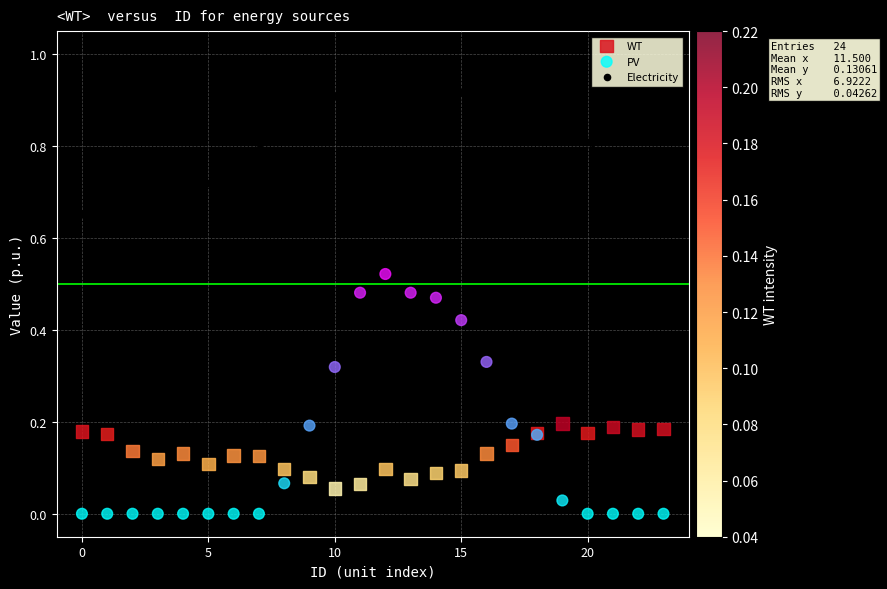

Which series contains the highest Y value?

Electricity